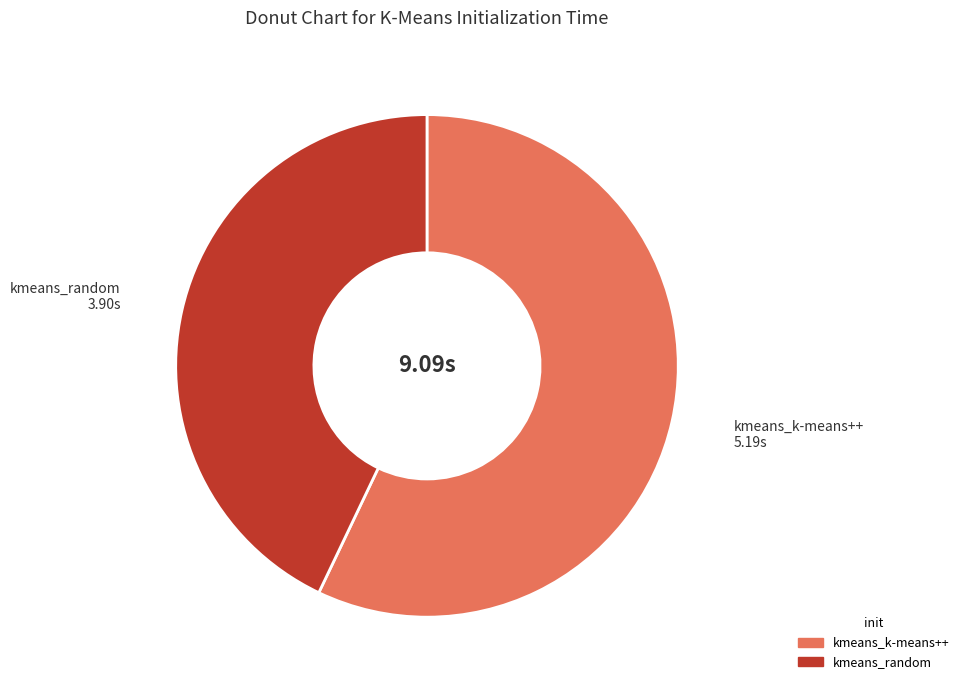

How many segments does this pie chart have?

2